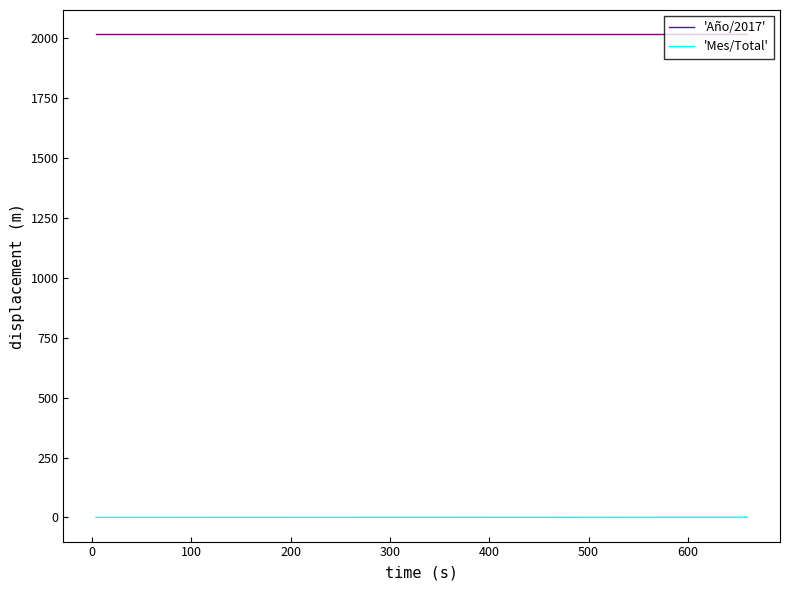

What is the greatest value displayed?

2017.0